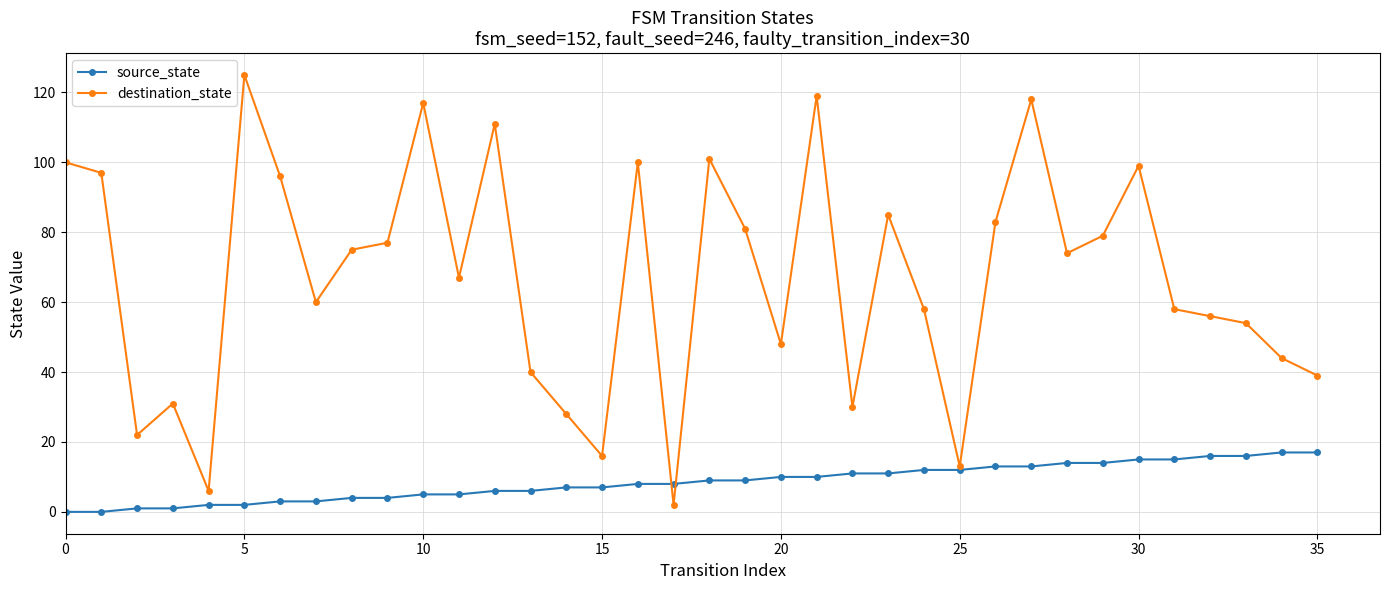

What is the difference between the maximum and minimum values in the destination_state series?

123